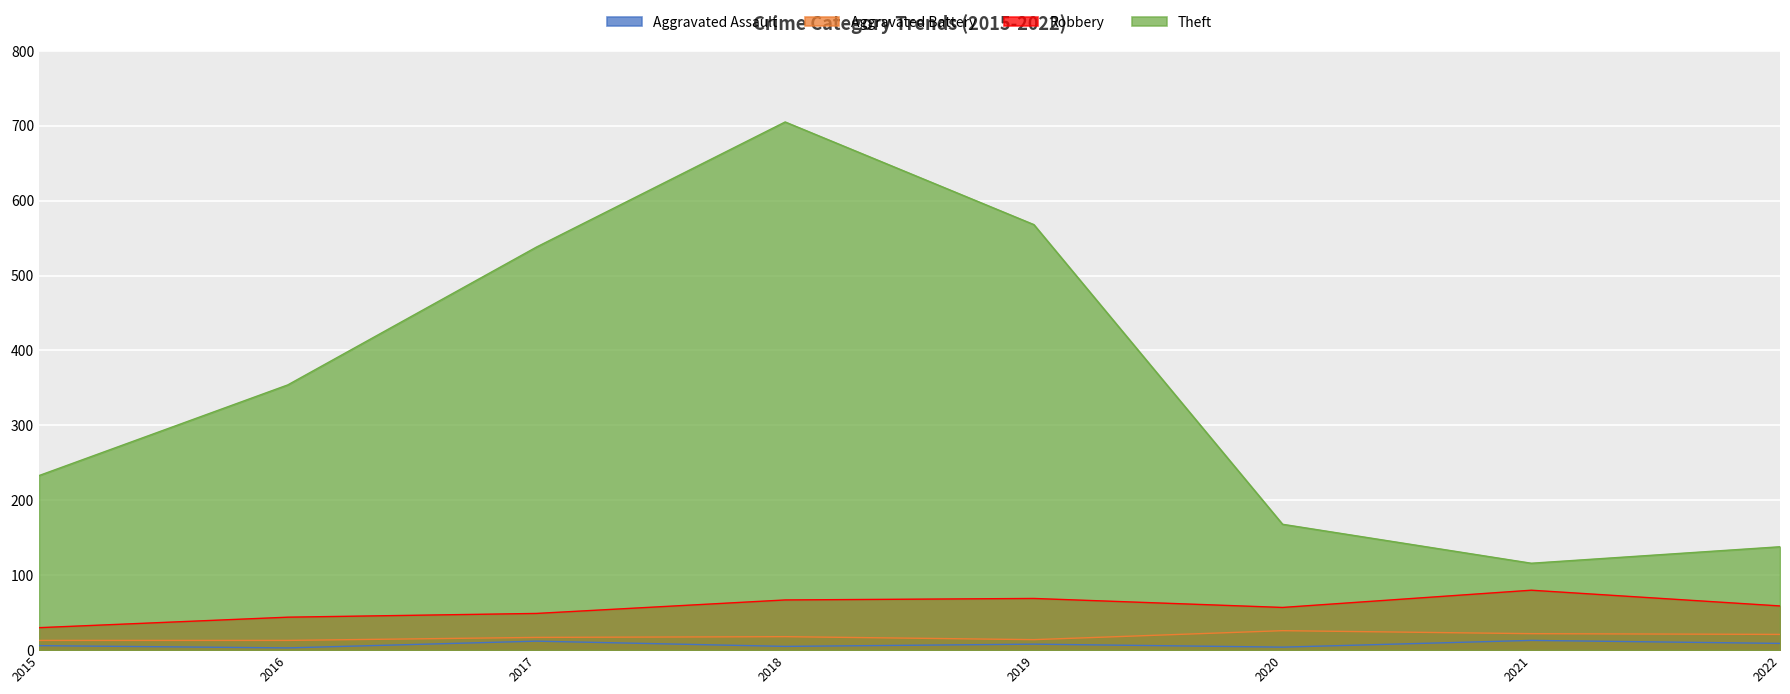

Rank the categories by Robbery value from highest to lowest.

2021, 2019, 2018, 2022, 2020, 2017, 2016, 2015